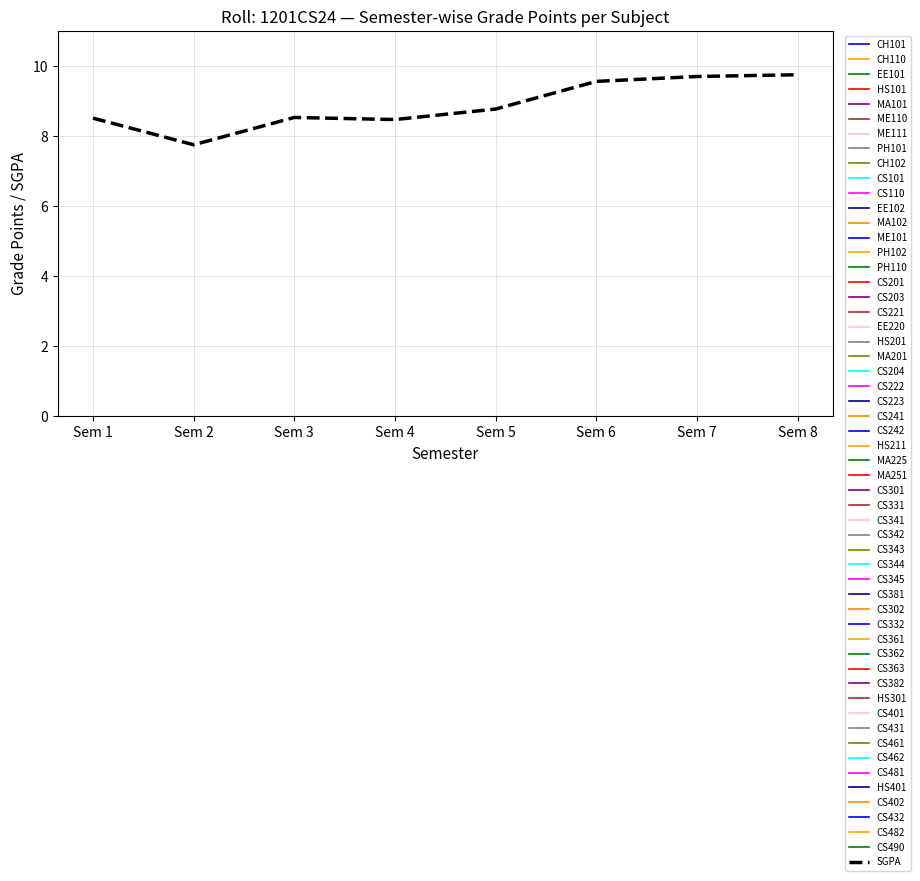

The chart shows a value of 12.0 at Sem 3. True or false?

False